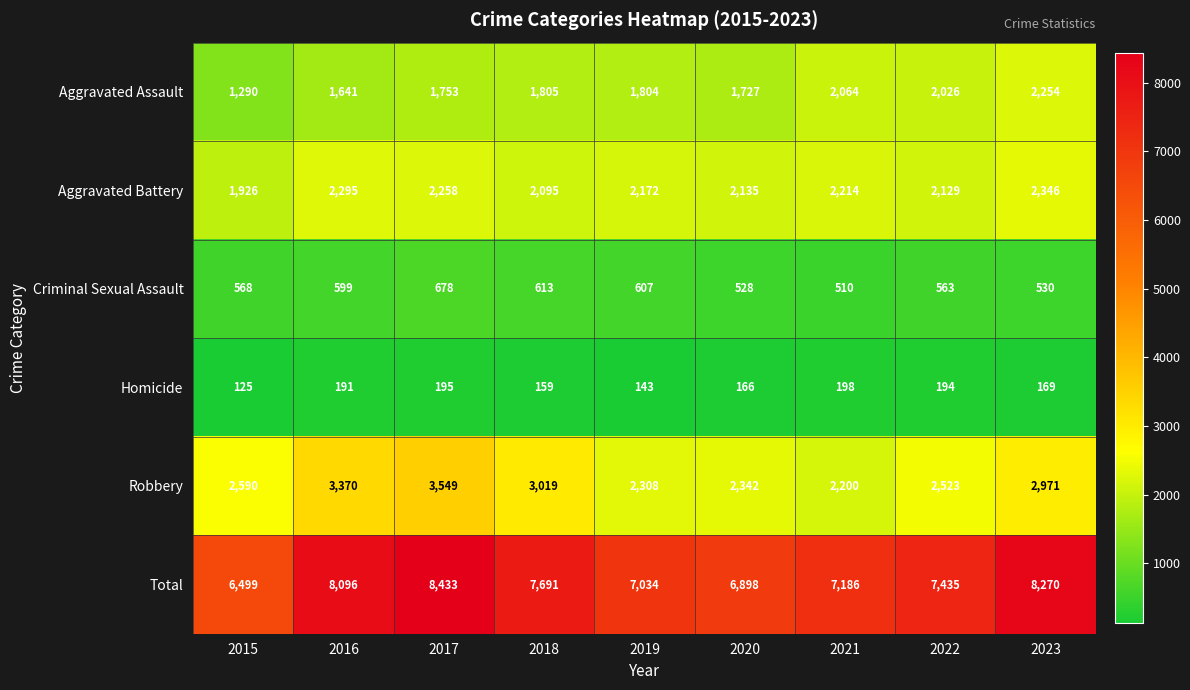

How many data points does each series have?

9